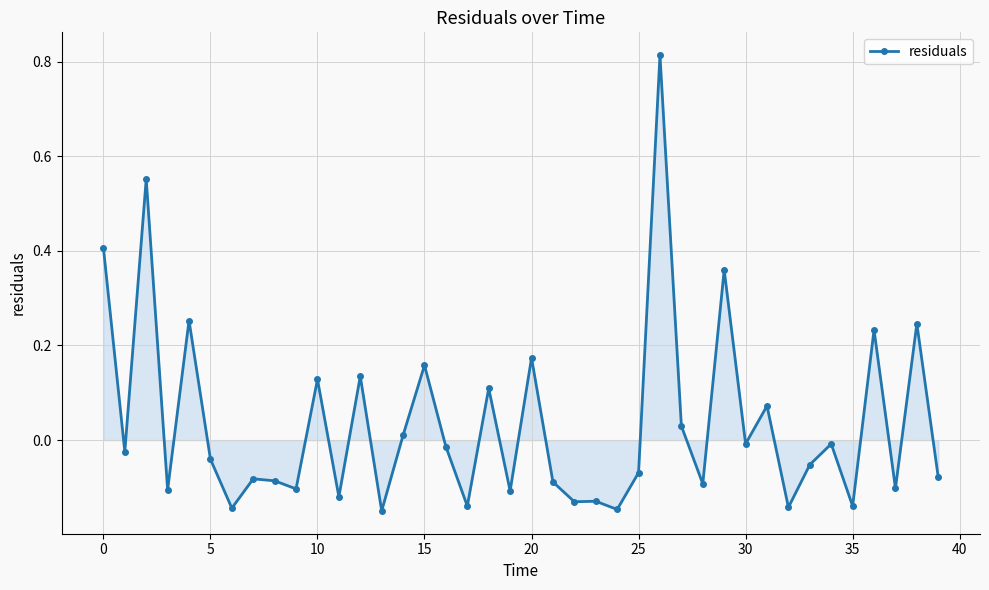

True or false: there are more than 2 points higher than both neighbors.

True